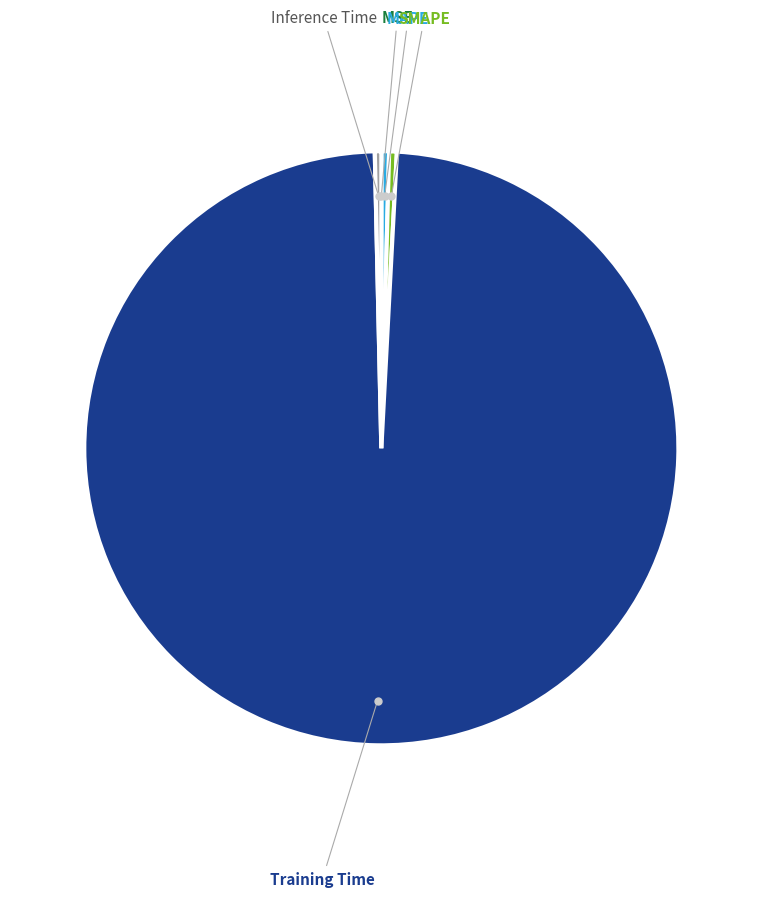

Between Training Time and MAPE, which is larger?

Training Time